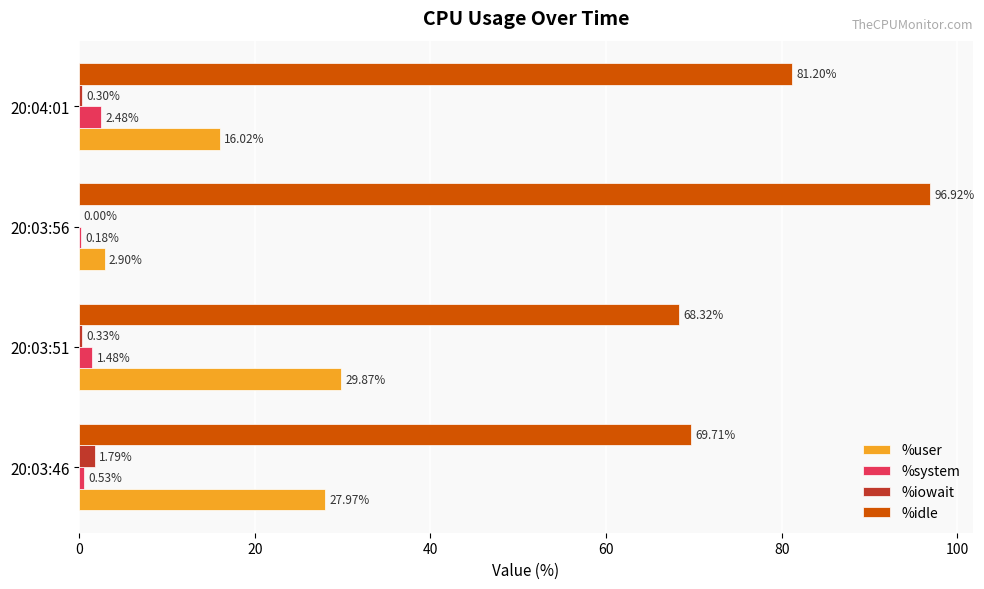

What is the sum of all %system values?

4.7